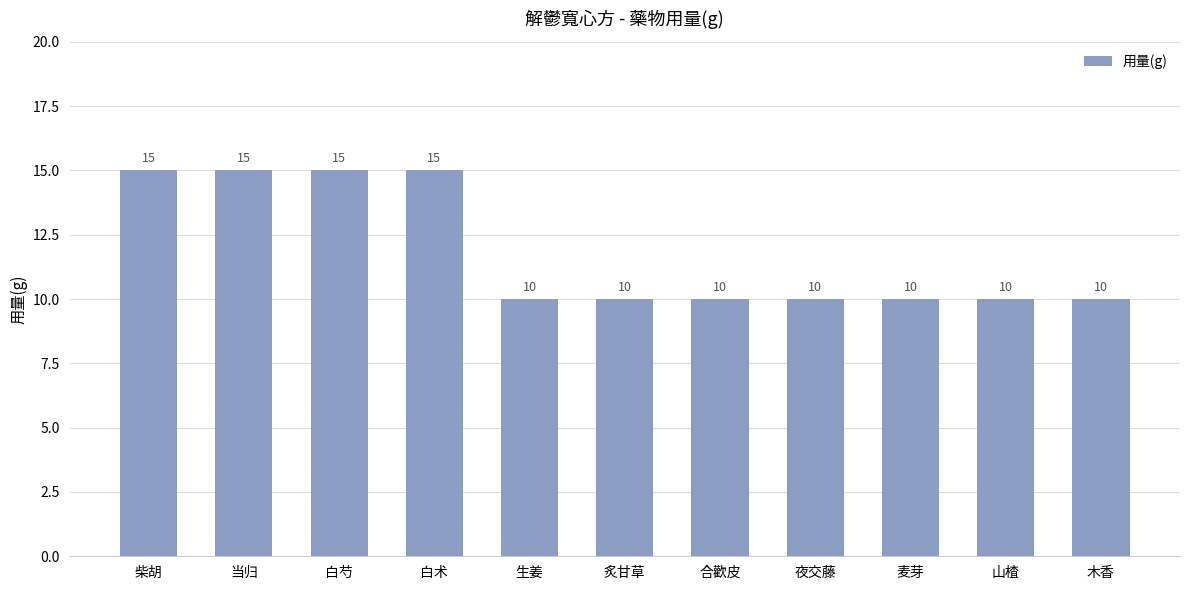

What is the value of the 2nd bar from the left?

15